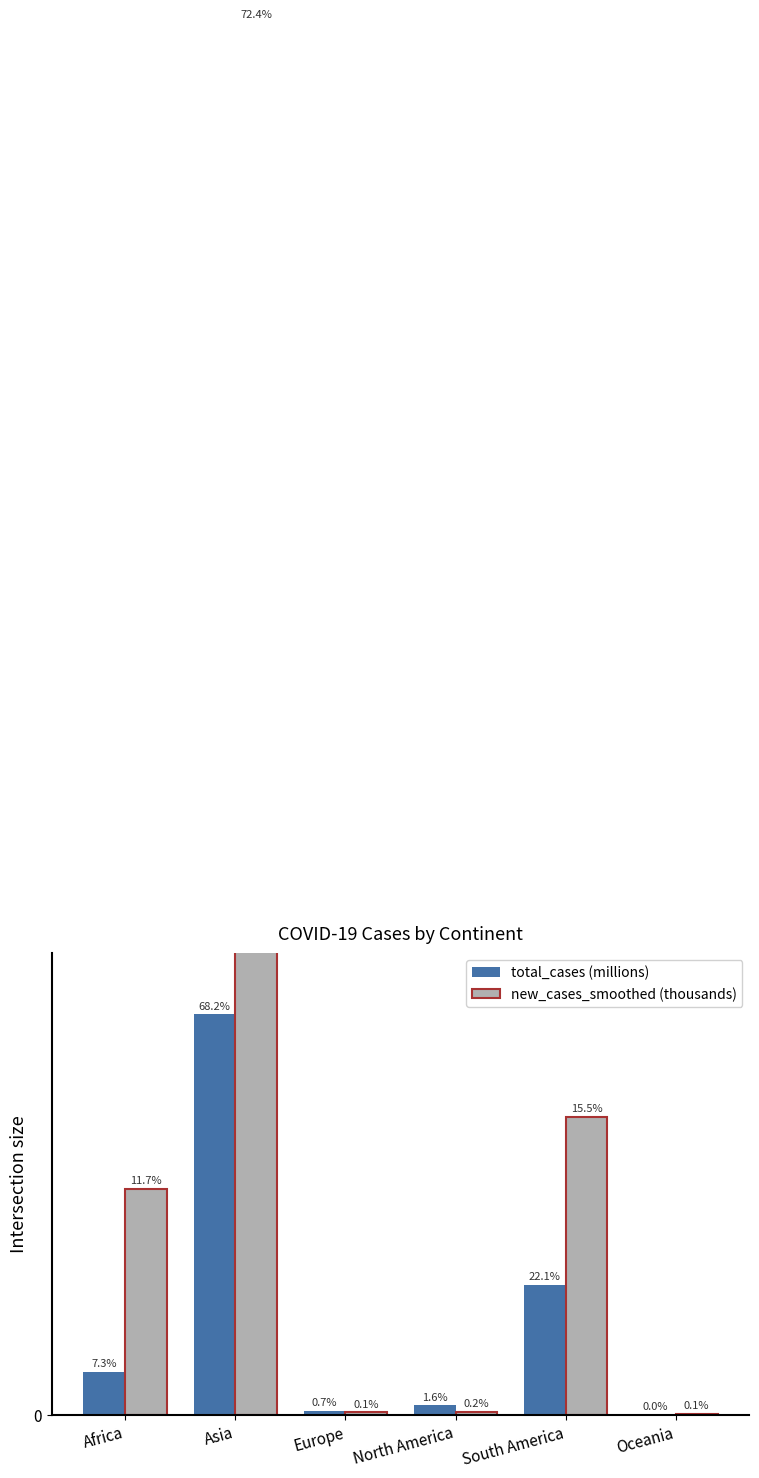

Reading left to right, what are all the values shown in this chart?

total_cases (millions): Africa=6.5	Asia=60.7	Europe=0.7	North America=1.4	South America=19.7	Oceania=0.0
new_cases_smoothed (thousands): Africa=34.2	Asia=210.9	Europe=0.4	North America=0.5	South America=45.1	Oceania=0.2